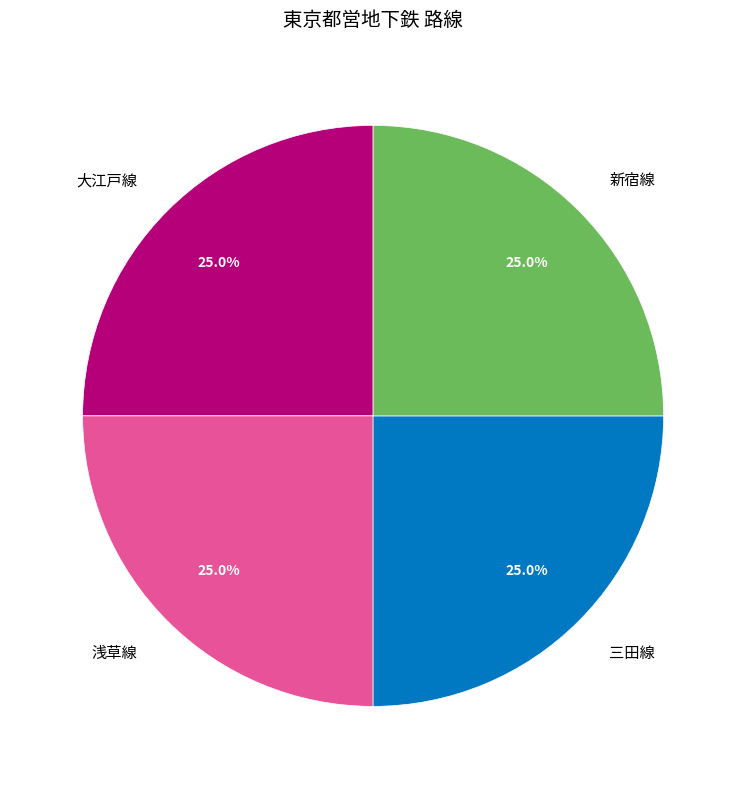

Is 大江戸線 the majority of the pie?

No